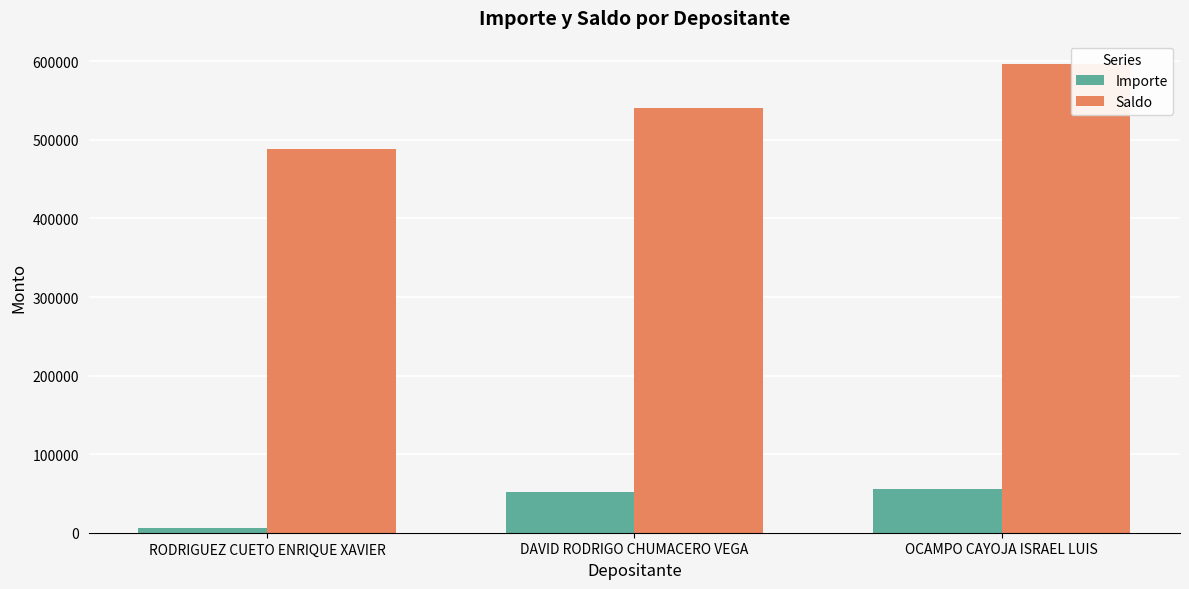

The value of Saldo at DAVID RODRIGO CHUMACERO VEGA is 540471.7. True or false?

True